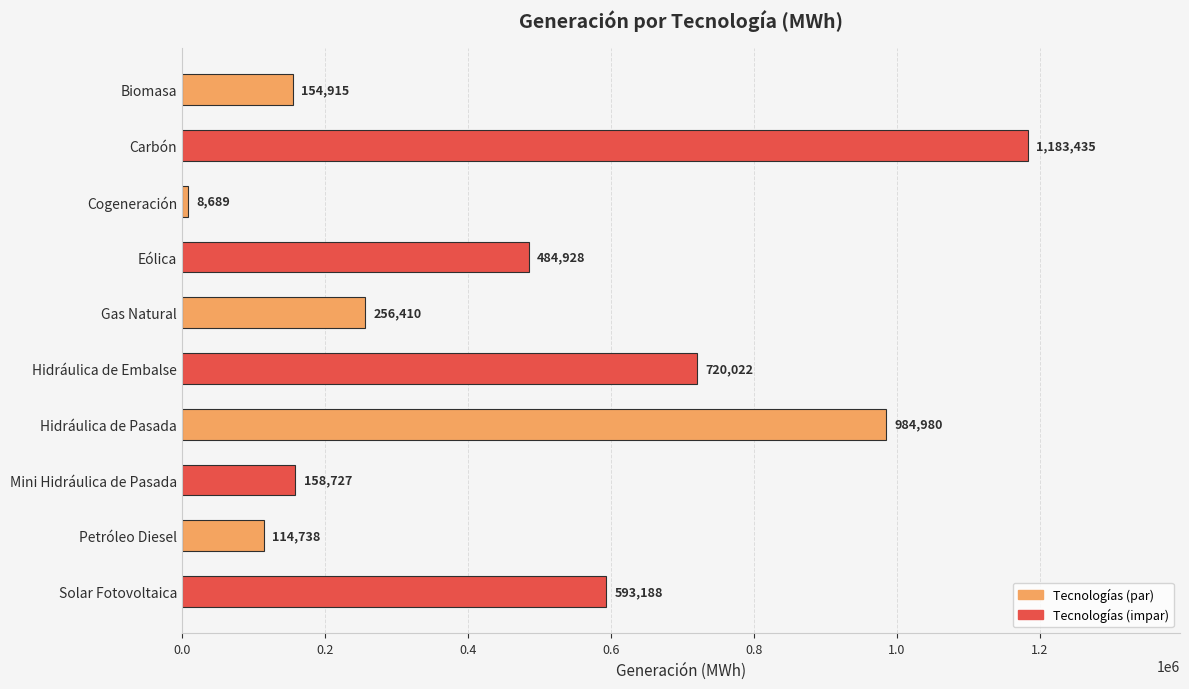

At which label is the value closest to 596061?

Solar Fotovoltaica